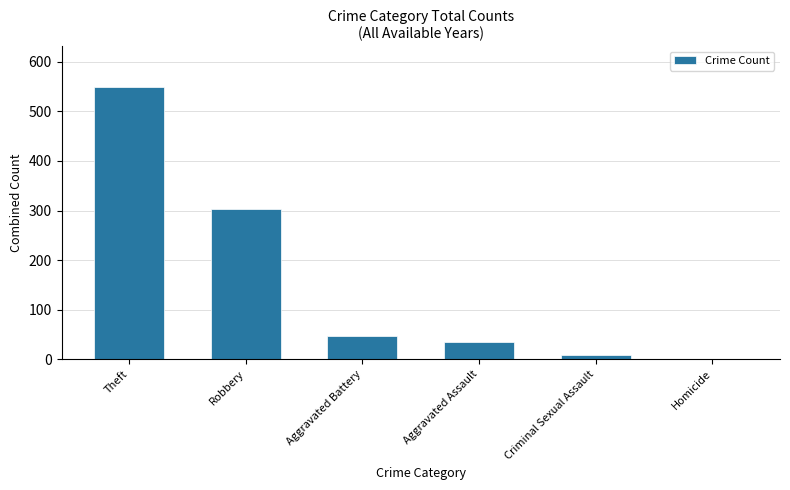

How many data points does each series have?

6